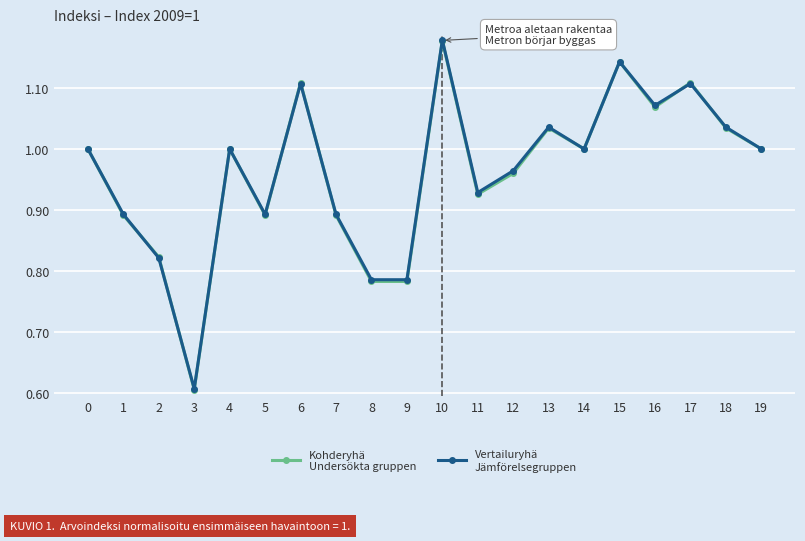

Does the chart display data point markers on the line(s)?

Yes